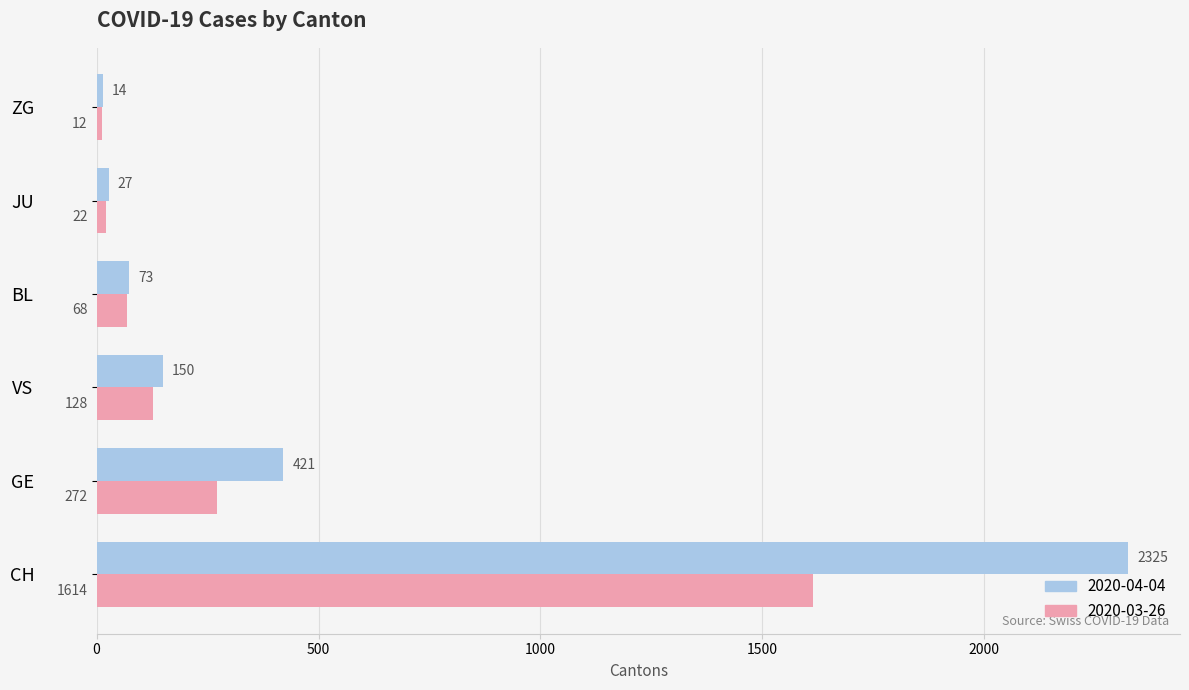

What is the difference between the highest and lowest values at CH?

711